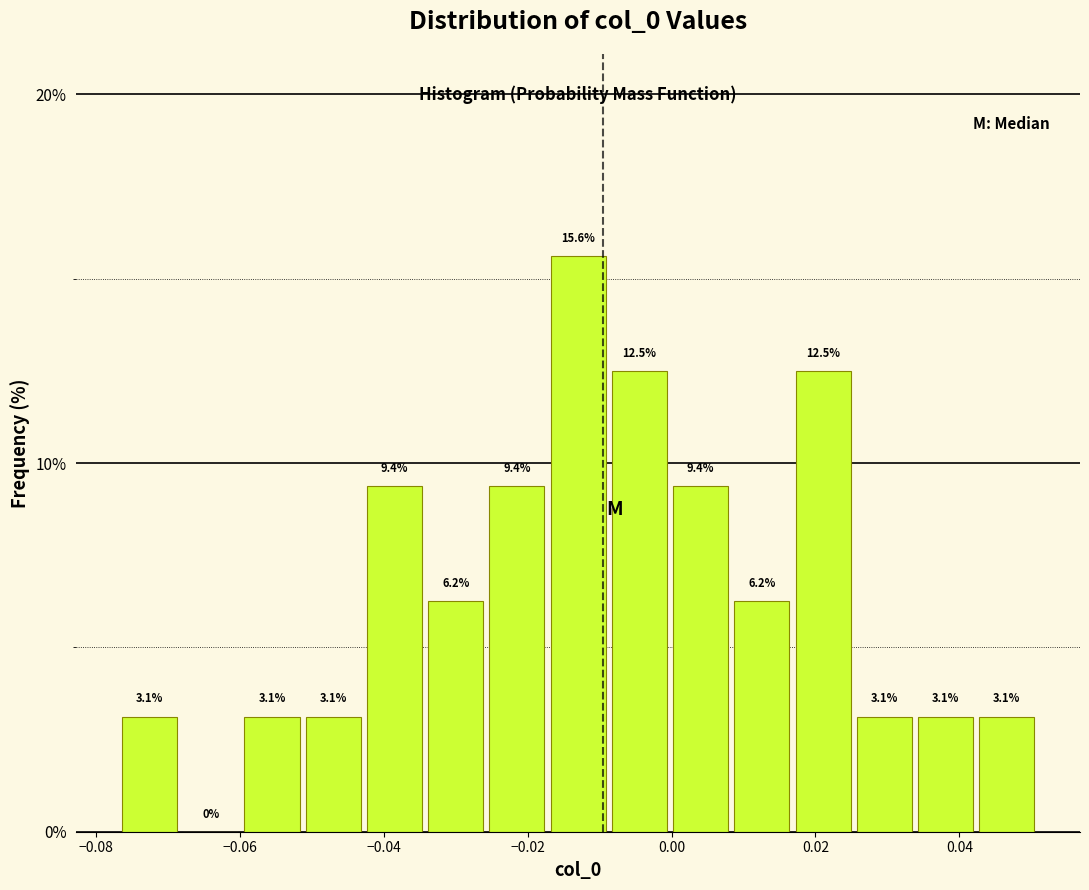

Over which range of the x-axis is the bar tallest?

-0.018 to -0.008